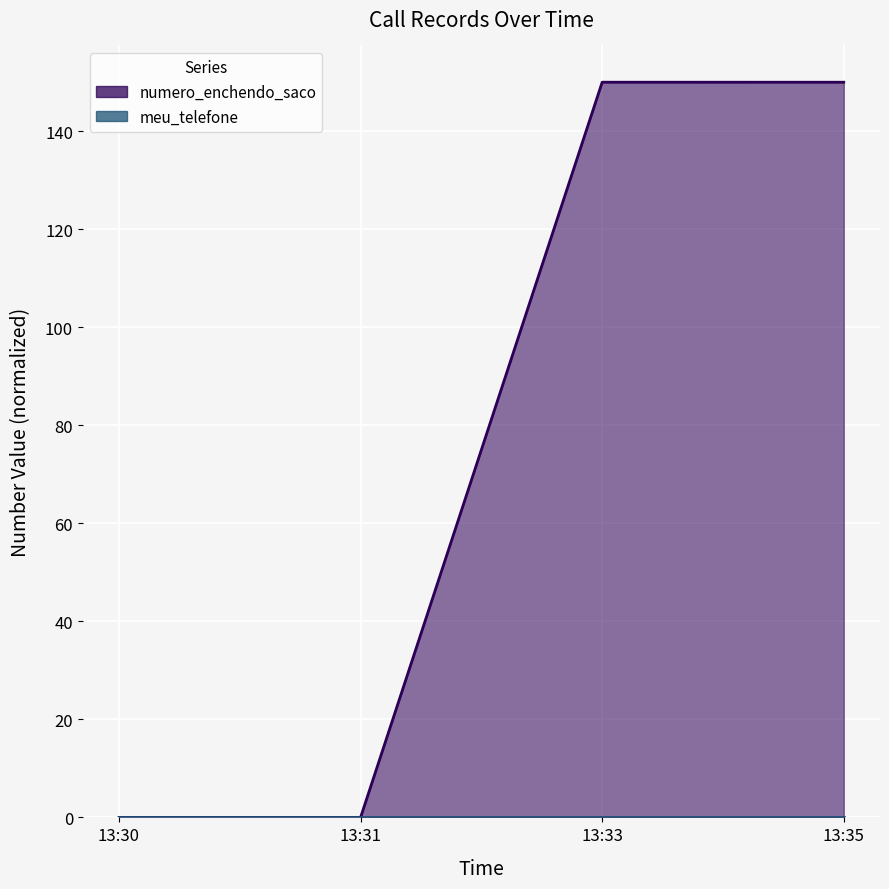

Where is the first local maximum?

13:33